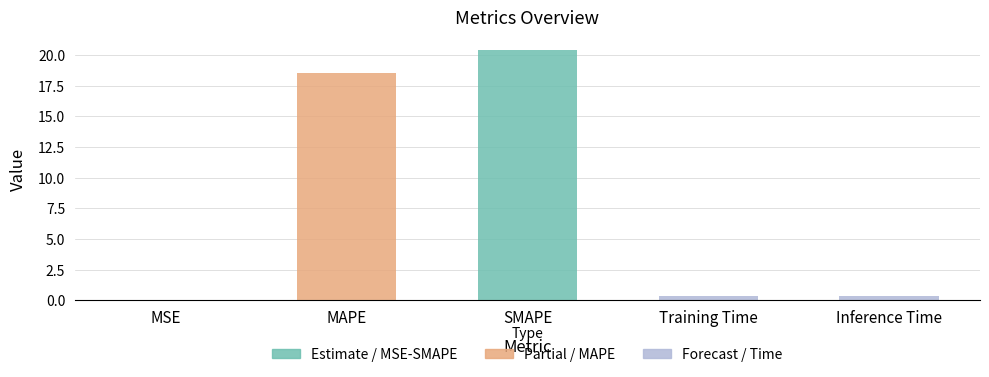

The chart shows a value of 0.0 at MSE. True or false?

True